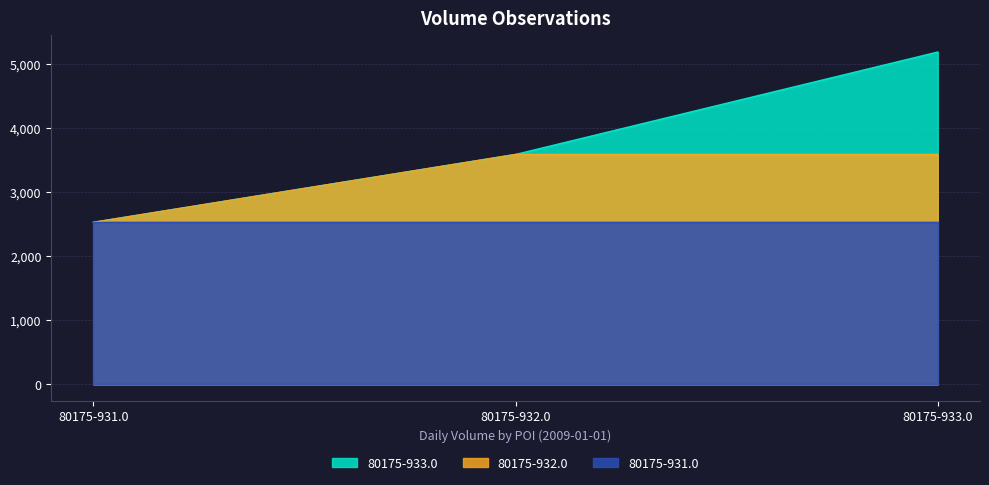

How many categories are shown in the chart?

3